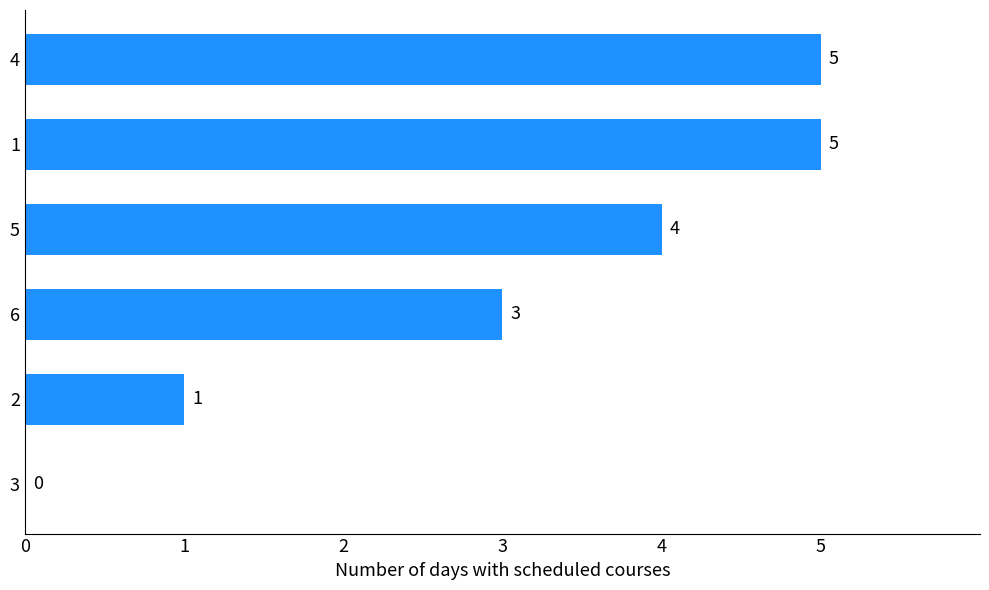

What is the sum of all values?

18